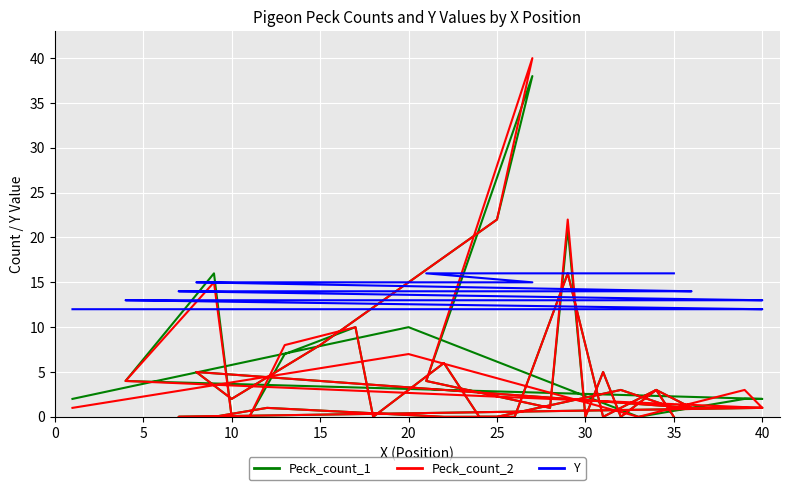

What is the maximum value shown in the chart?

40